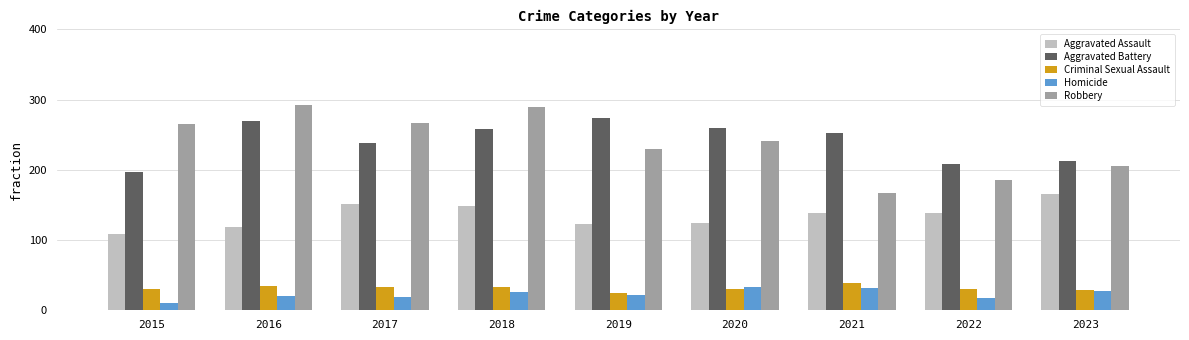

What is the minimum value for Robbery?

167